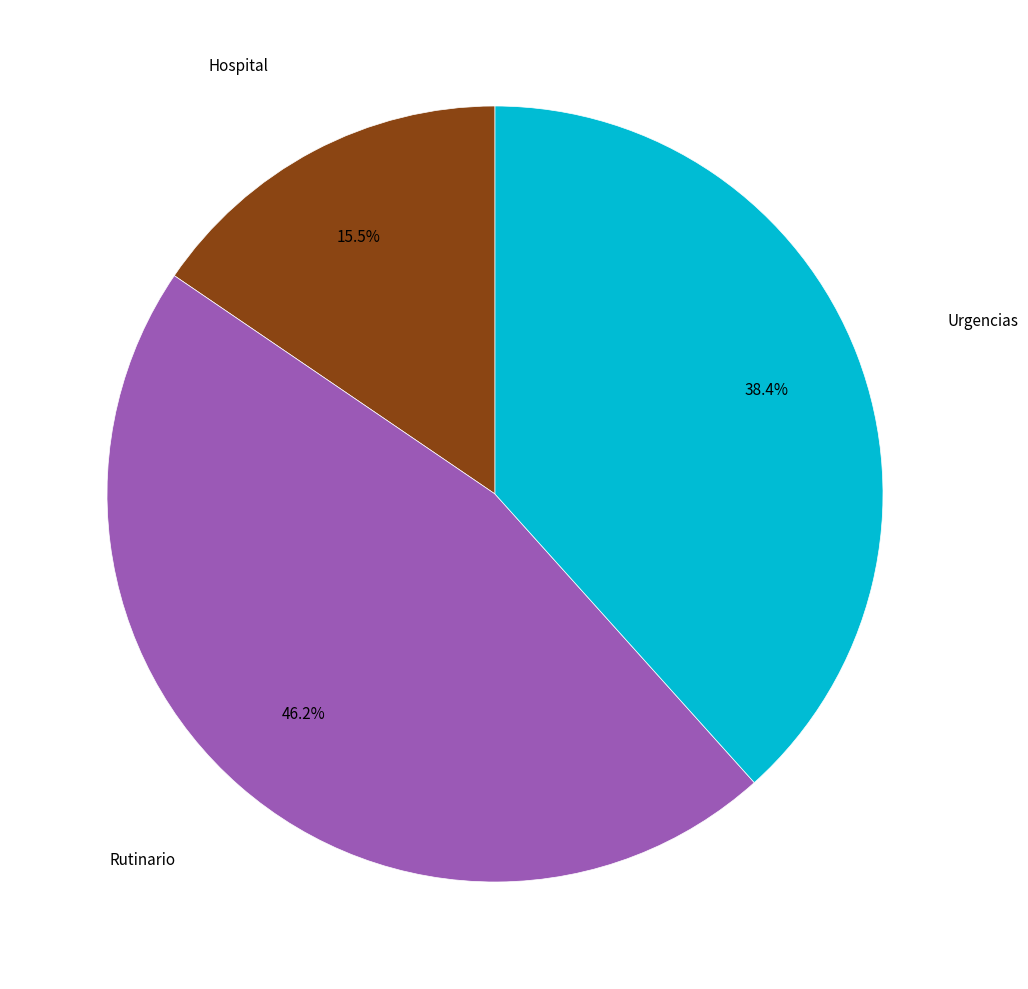

Does any single category account for the majority?

No